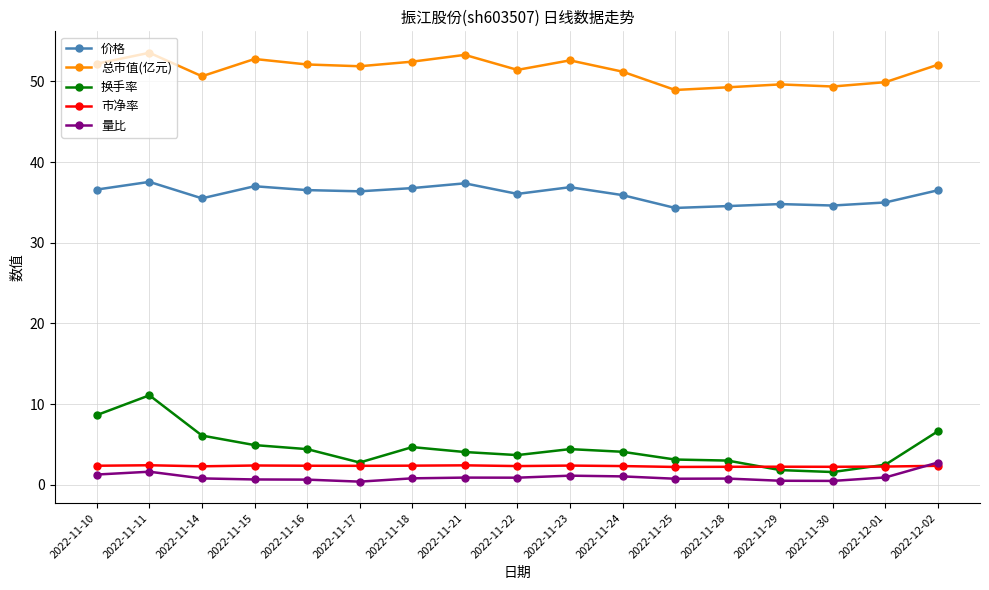

Count the number of categories in the chart.

17